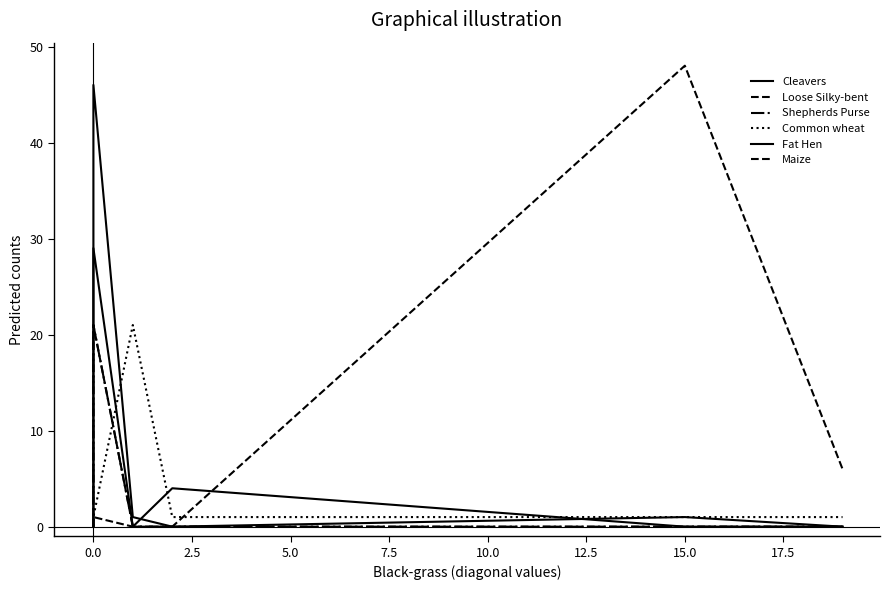

The value of Maize at 17.5 is 14. True or false?

False